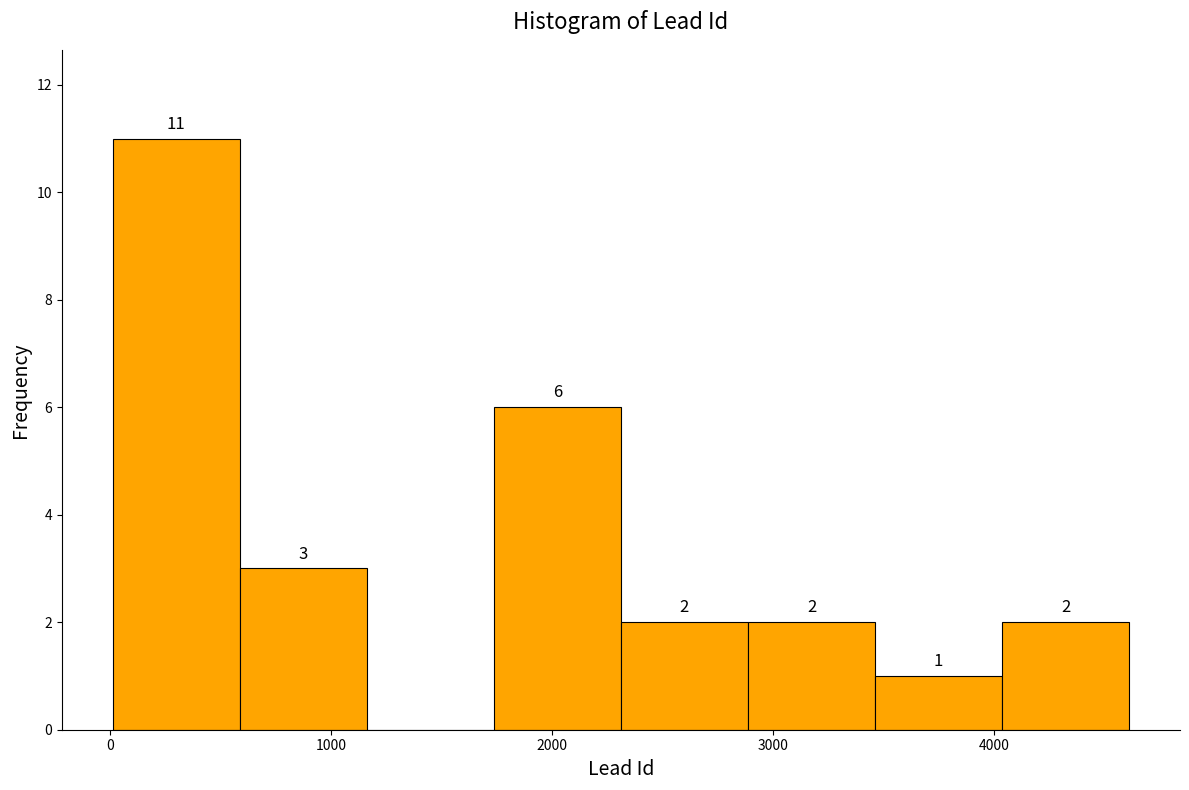

Which range on the x-axis has the tallest bar?

0 to 600